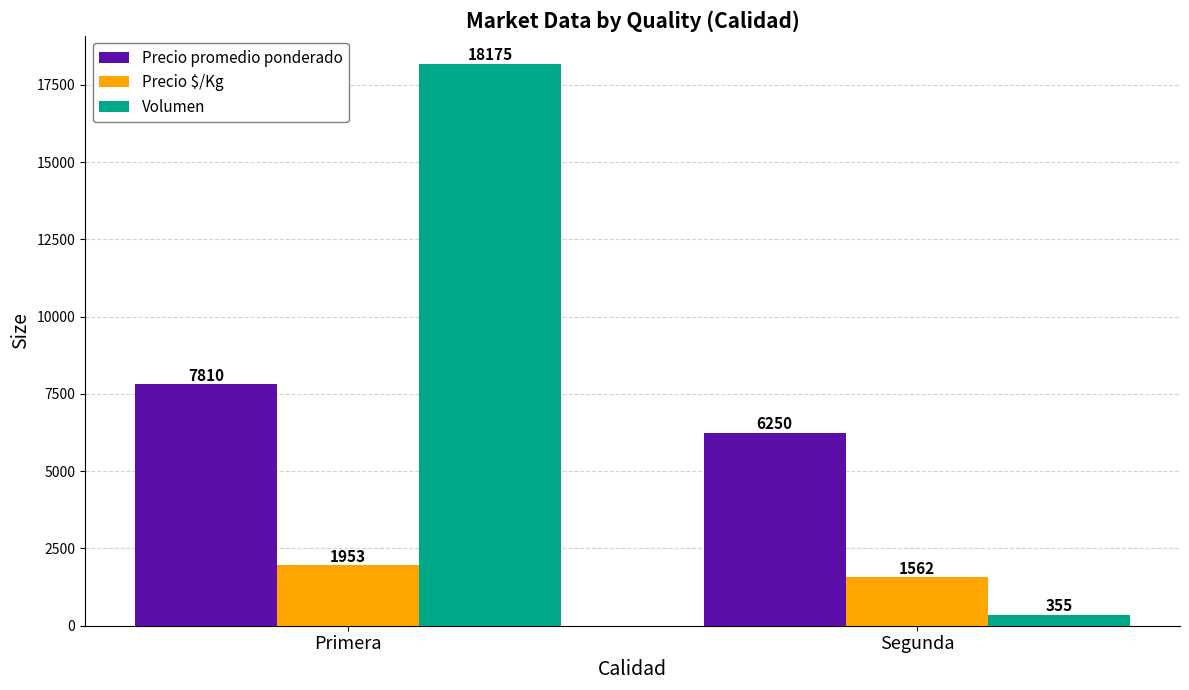

List the series in order of their peak value, lowest first.

Precio $/Kg, Precio promedio ponderado, Volumen